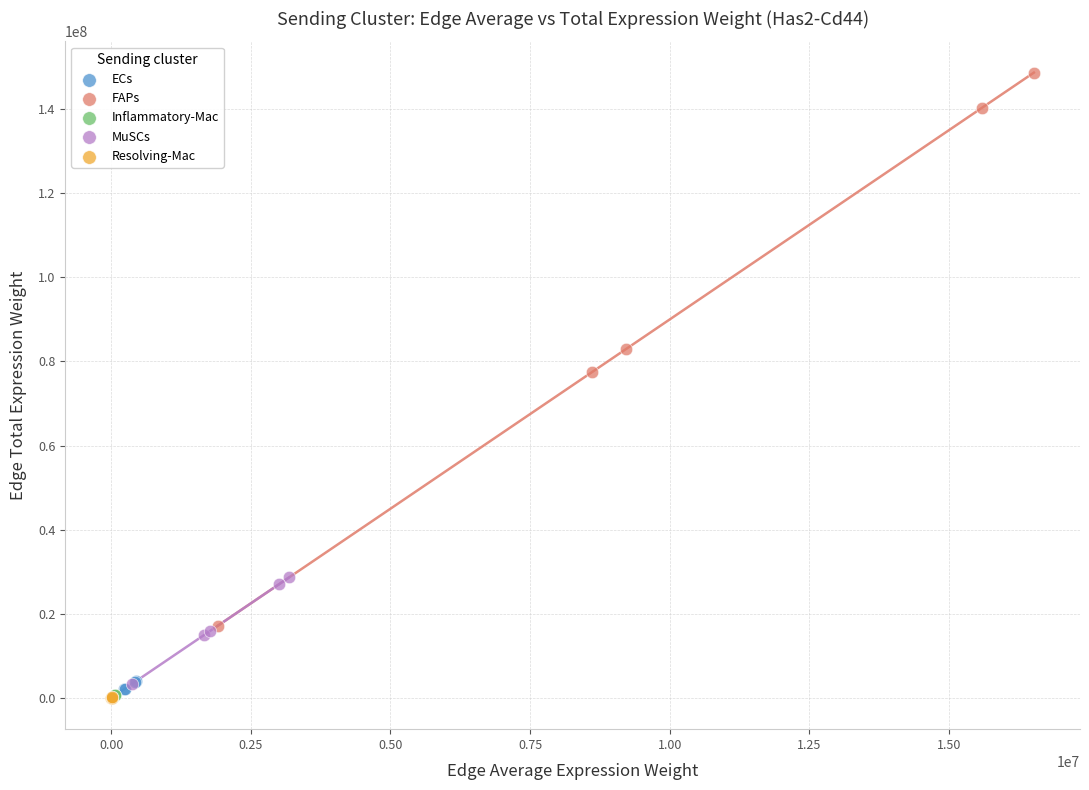

Which series has the widest spread of Y values?

FAPs